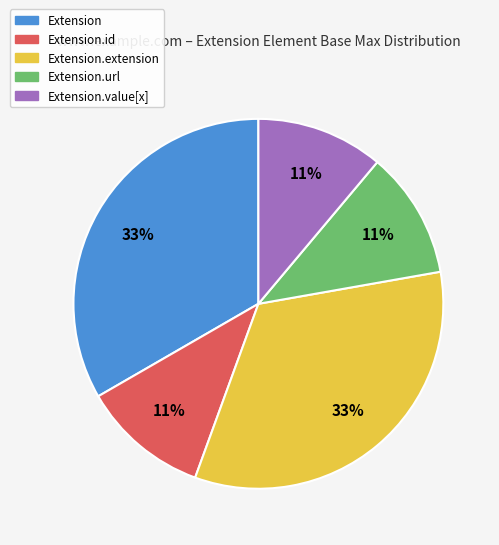

To the nearest percent, what is the average slice percentage?

20%